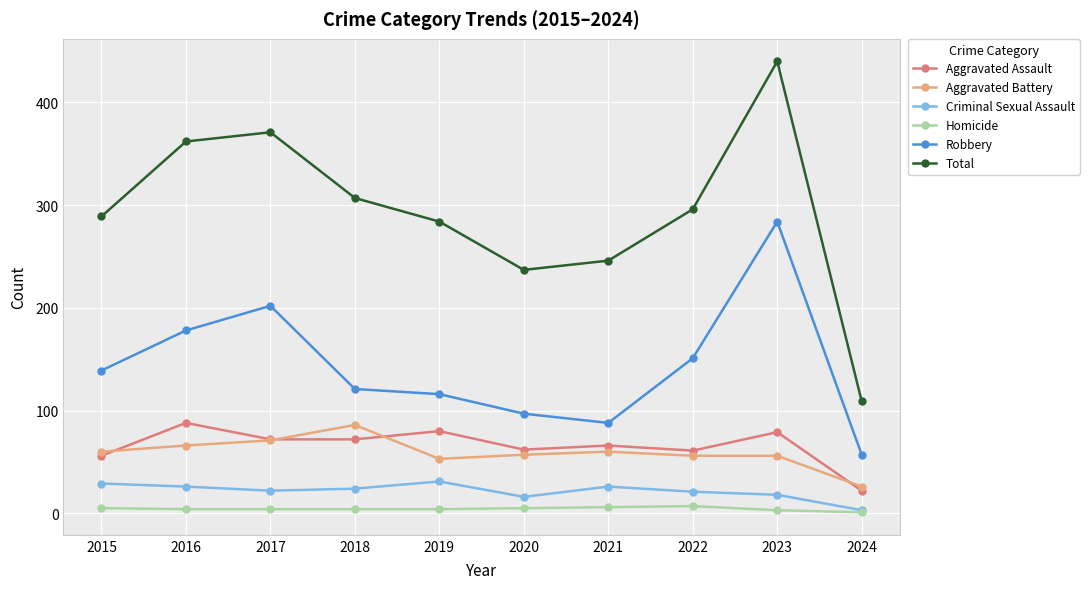

Count the number of categories in the chart.

10